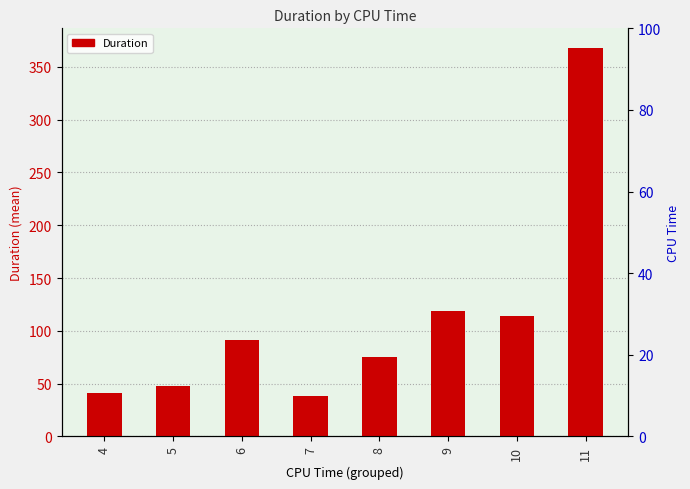

Are the bars grouped side by side (vs. stacked)?

No